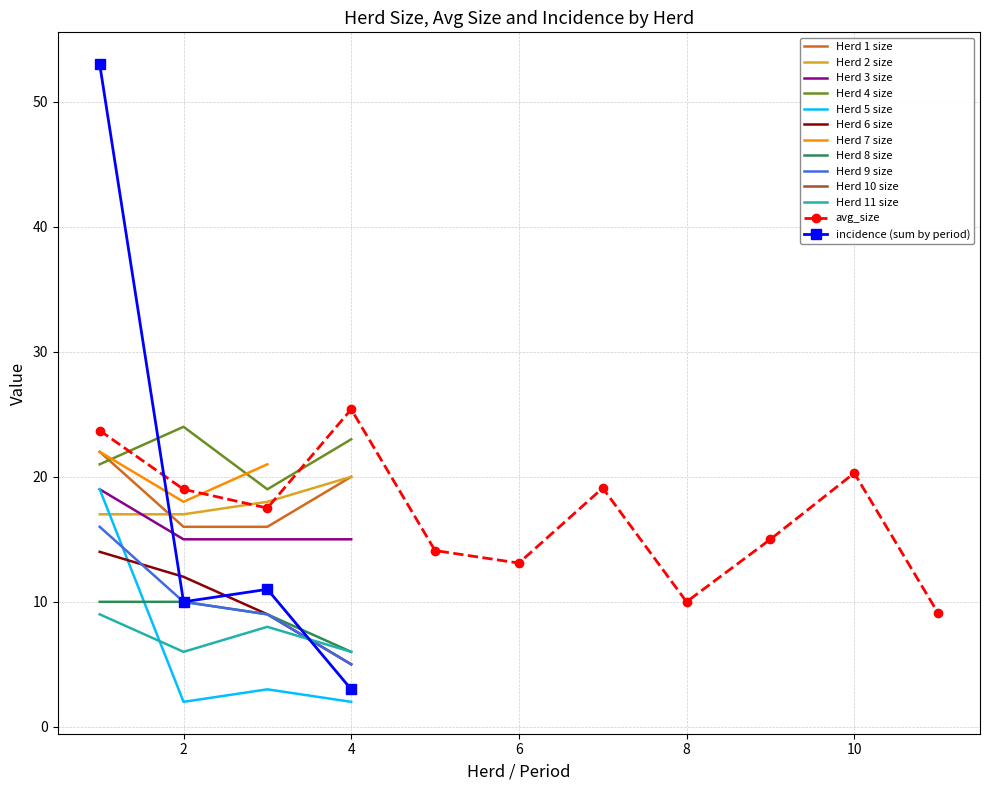

Which series changed the most between 13 and 36?

avg_size